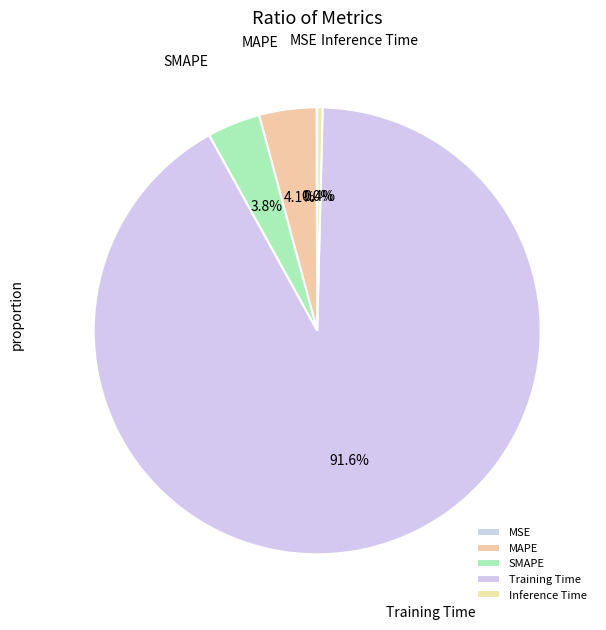

Is it true that MAPE is 13% of the pie?

False